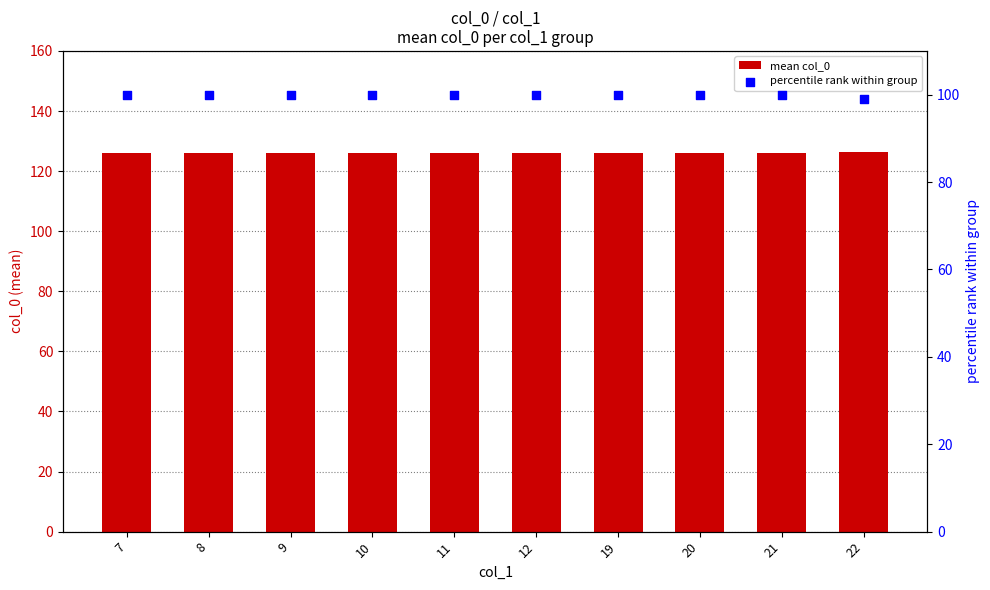

What are all the series names shown in the legend?

mean col_0, percentile rank within group